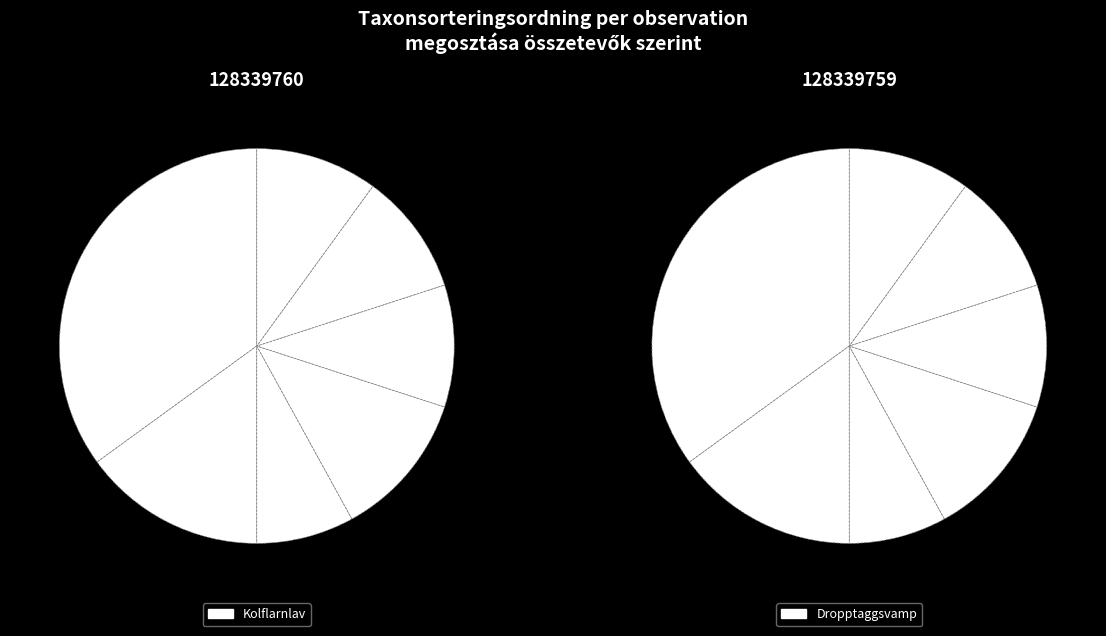

Which has a higher value, 128339759 or 128339760?

128339759